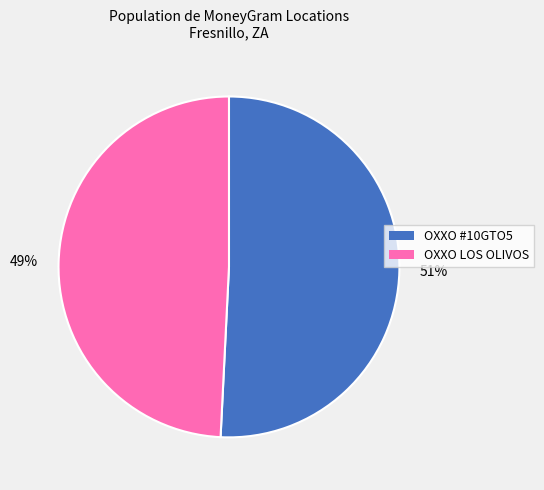

Which category has the smallest portion of the pie?

49%